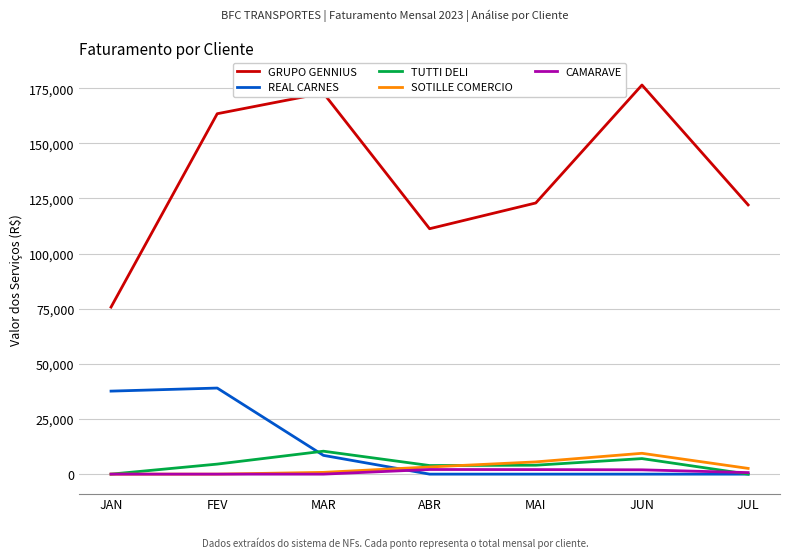

True or false: CAMARAVE and GRUPO GENNIUS intersect in this chart.

False